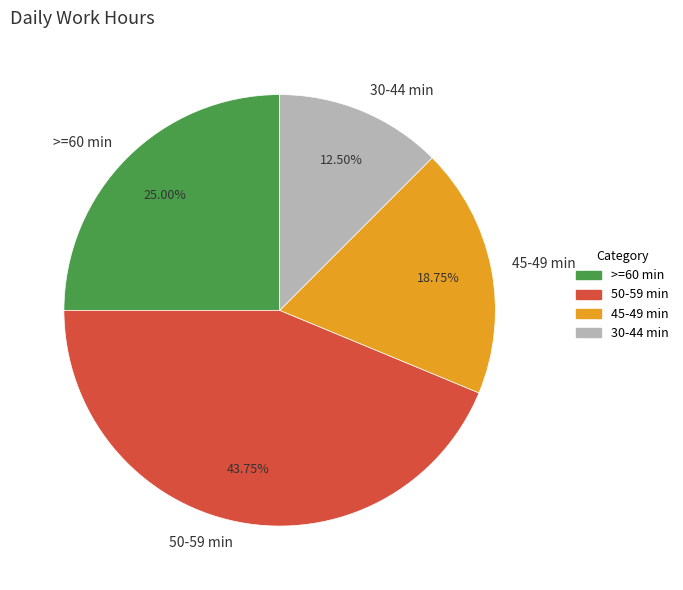

Count the number of slices in the pie.

4